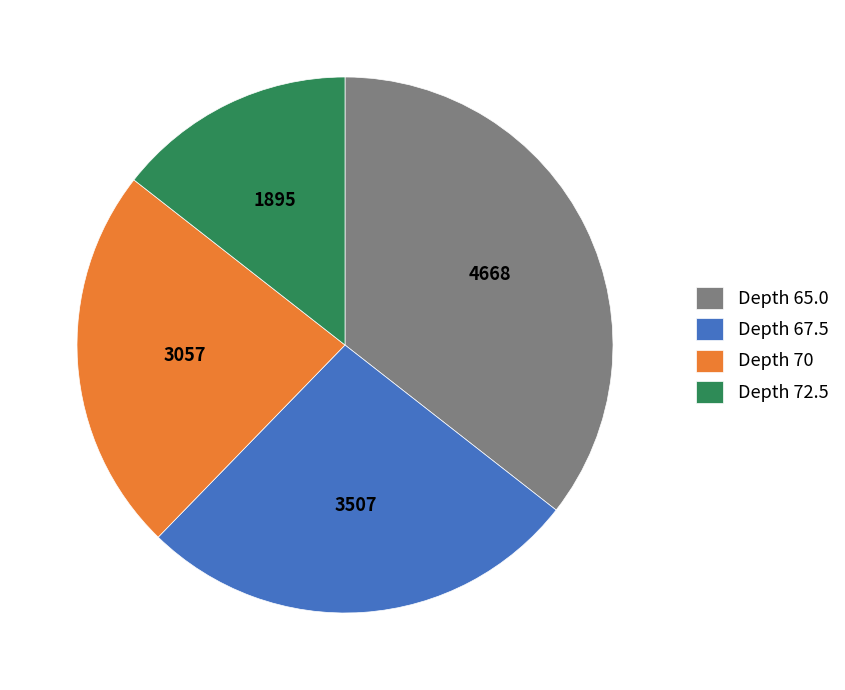

The Depth 65.0 slice represents 36% of the pie. True or false?

True